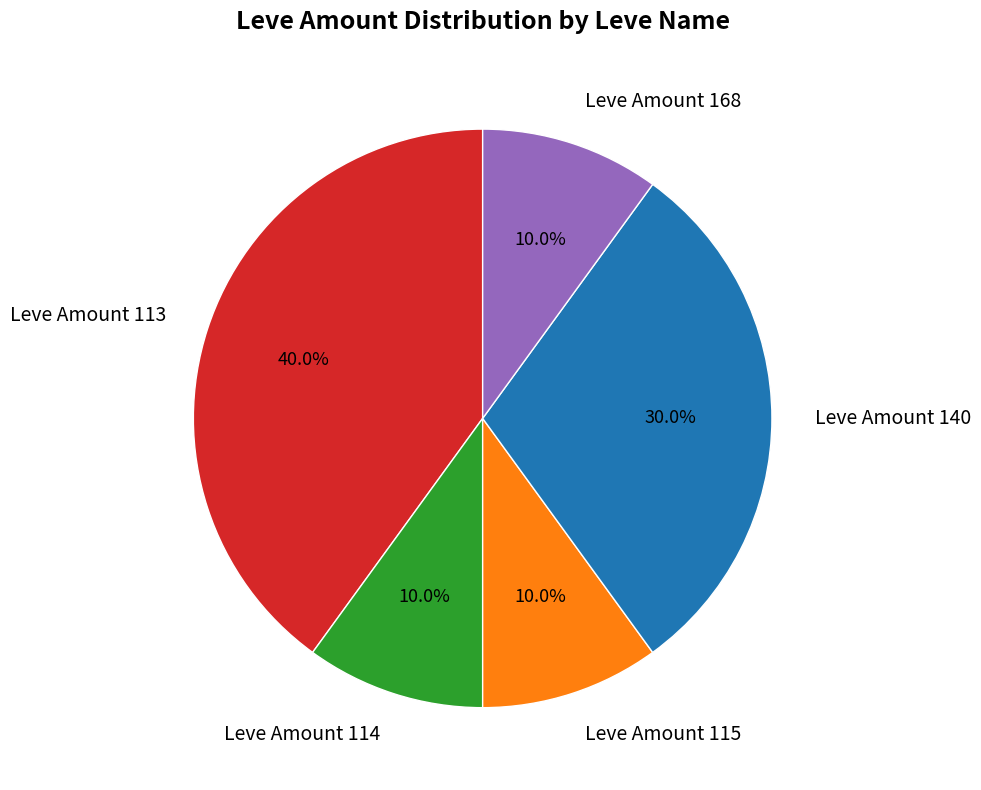

What is the largest slice in the pie chart?

Leve Amount 113